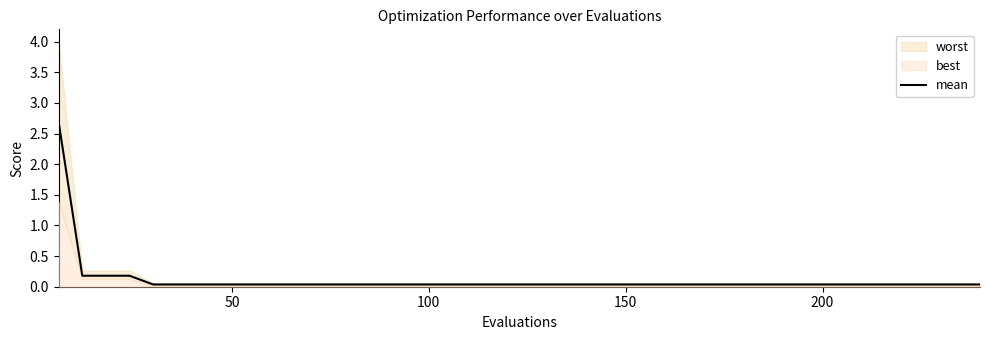

What is the maximum value shown in the chart?

2.7